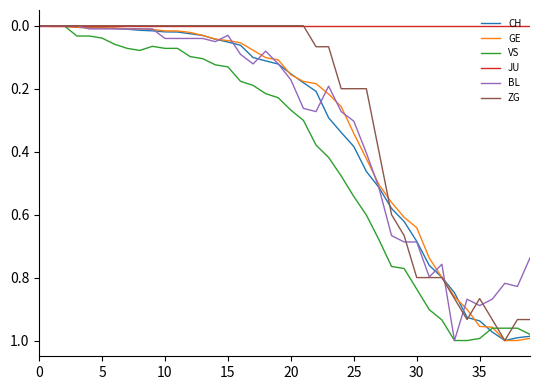

Which series has the largest total across all categories?

VS